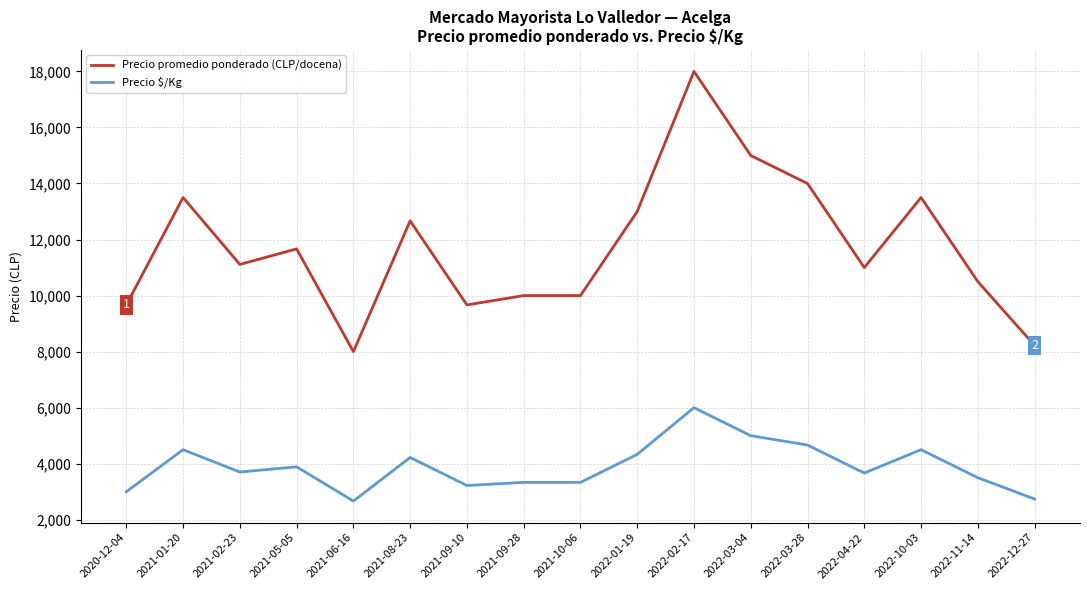

Where is the first local minimum for Precio promedio ponderado (CLP/docena)?

2021-02-23